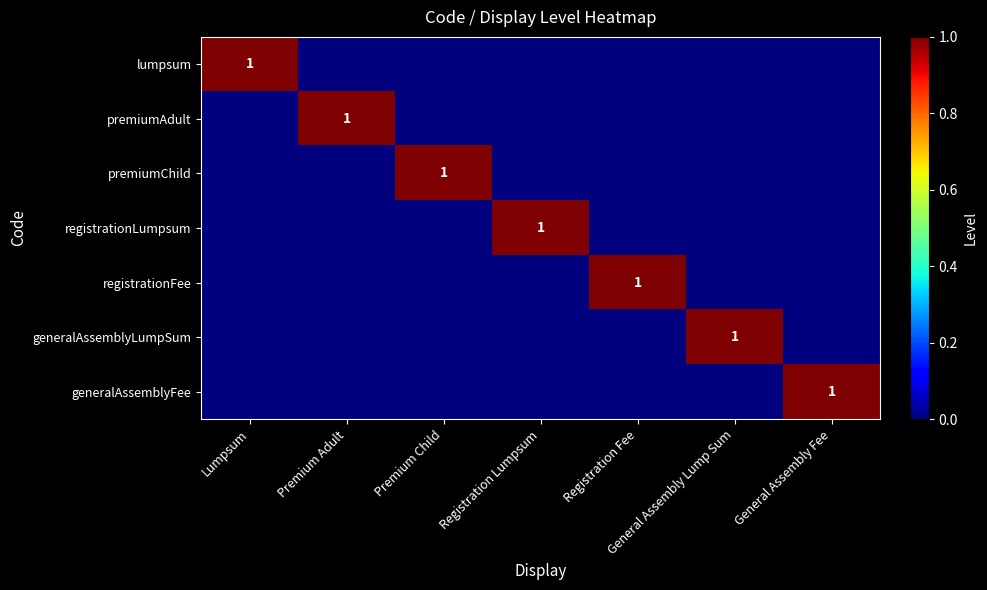

The value of generalAssemblyLumpSum at General Assembly Lump Sum is 1. True or false?

True